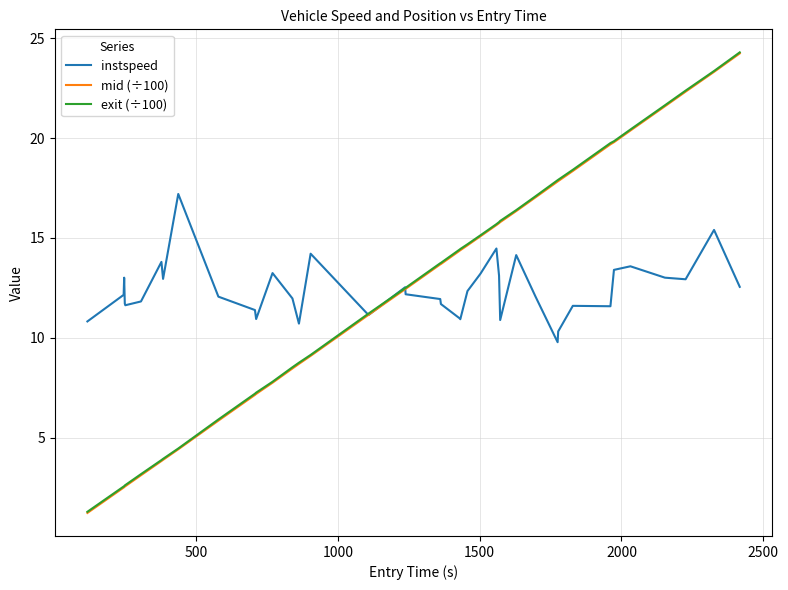

What is the maximum value shown in the chart?

24.3